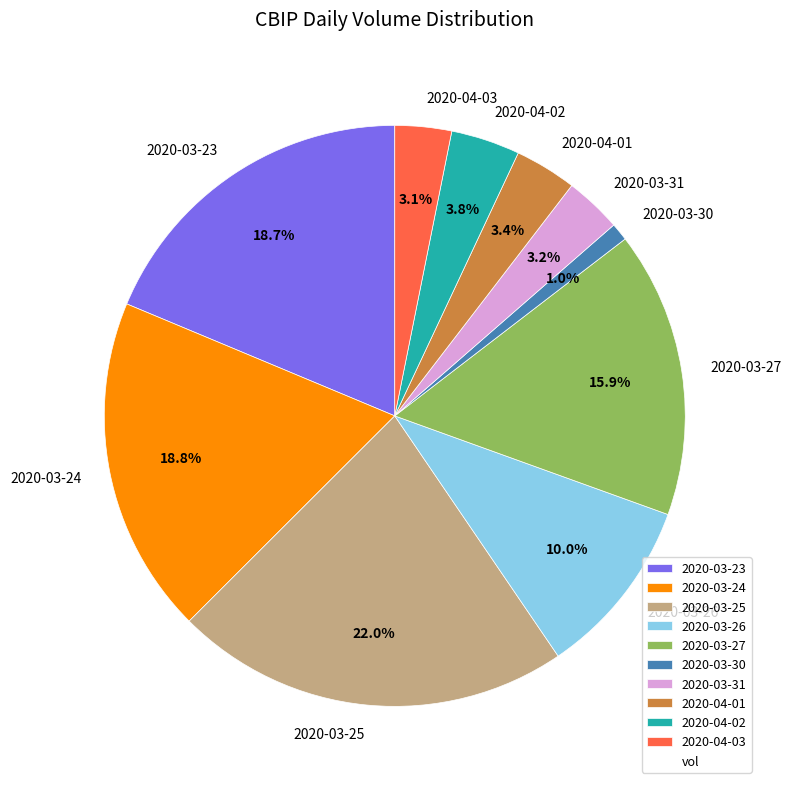

How many segments does this pie chart have?

10